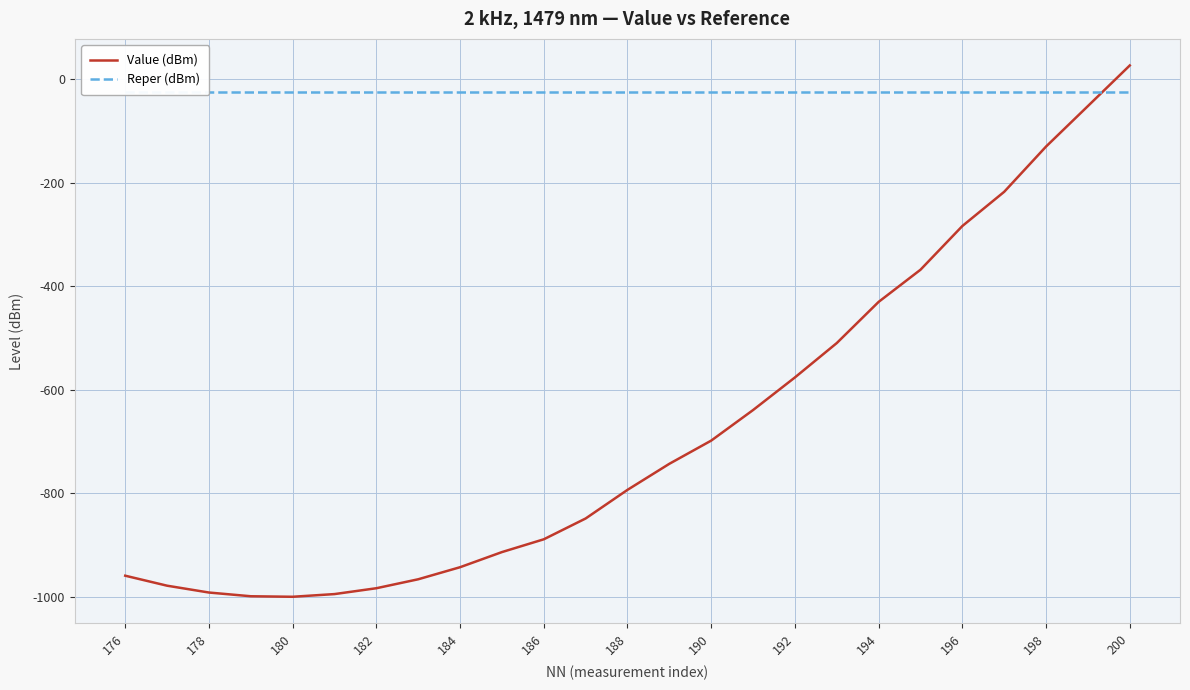

What is the sum of all Value (dBm) values?

-16873.5